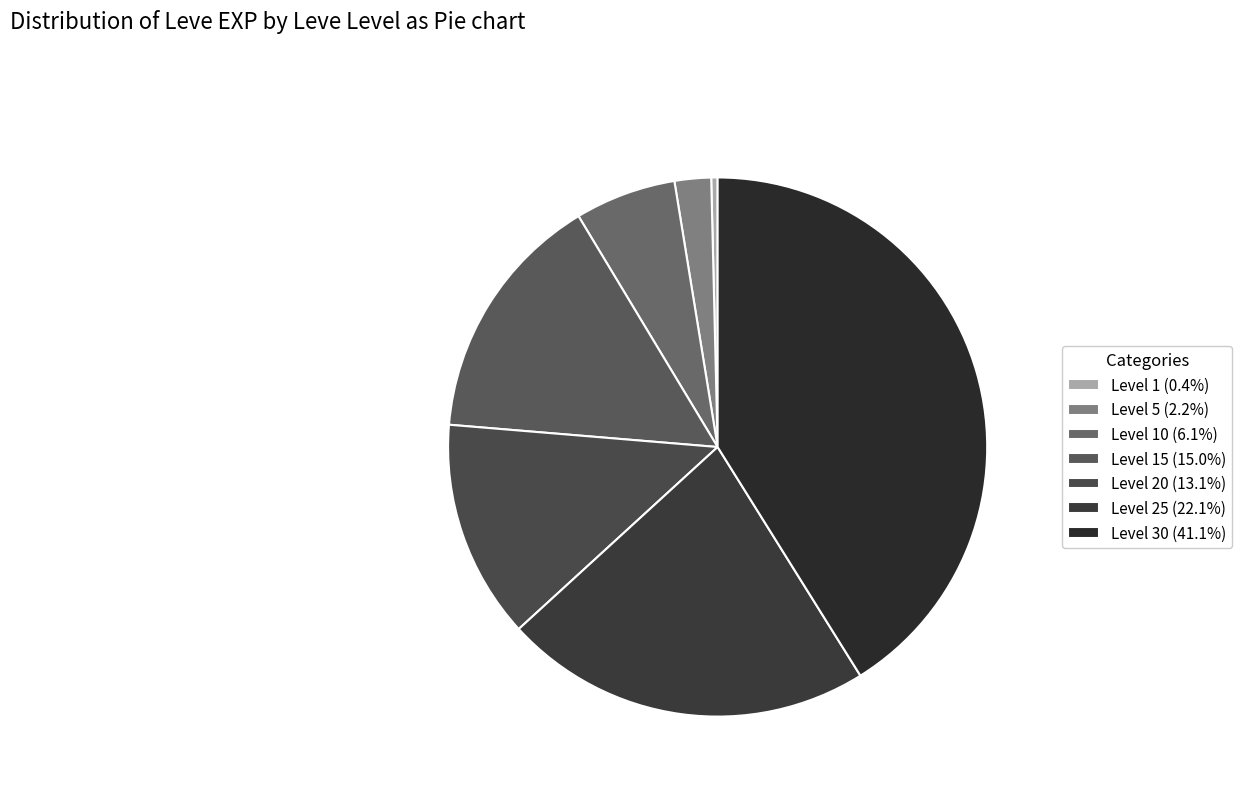

How many slices are in this pie chart?

7